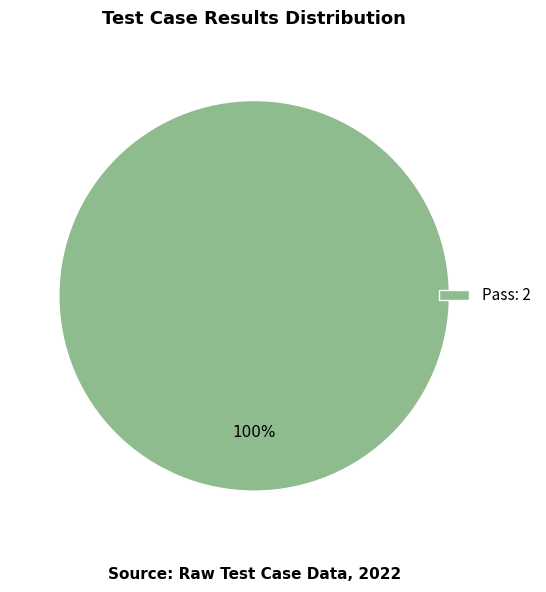

Is there any slice that represents more than half of the pie?

Yes